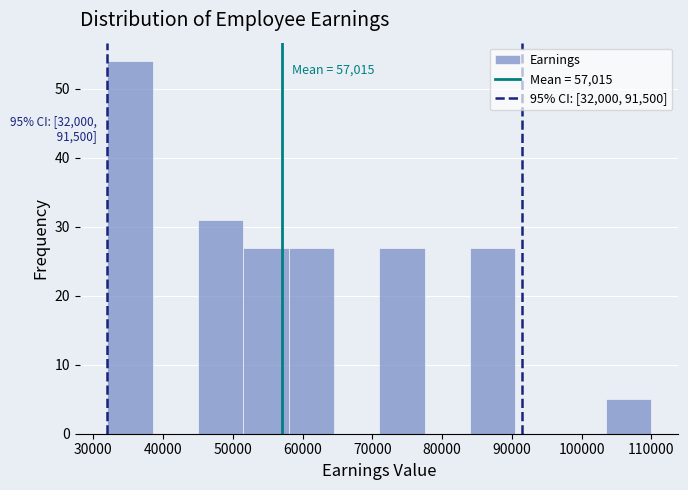

Over which range of the x-axis is the bar tallest?

32000 to 38500